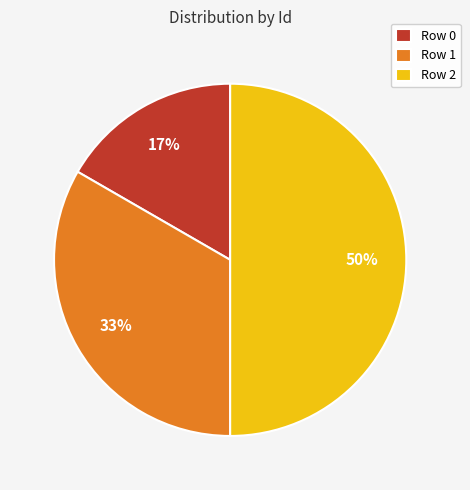

How many segments does this pie chart have?

3